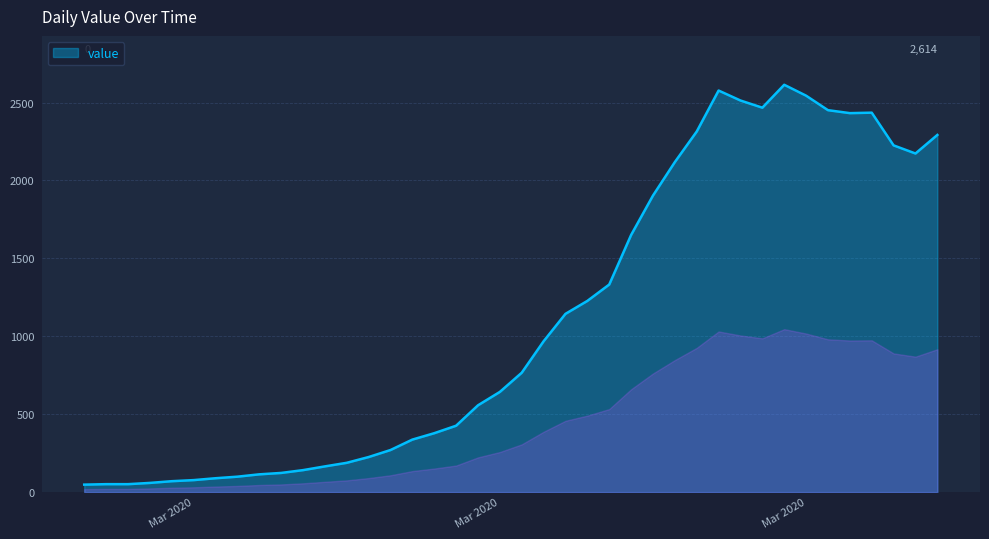

How many lines are shown in the chart?

1